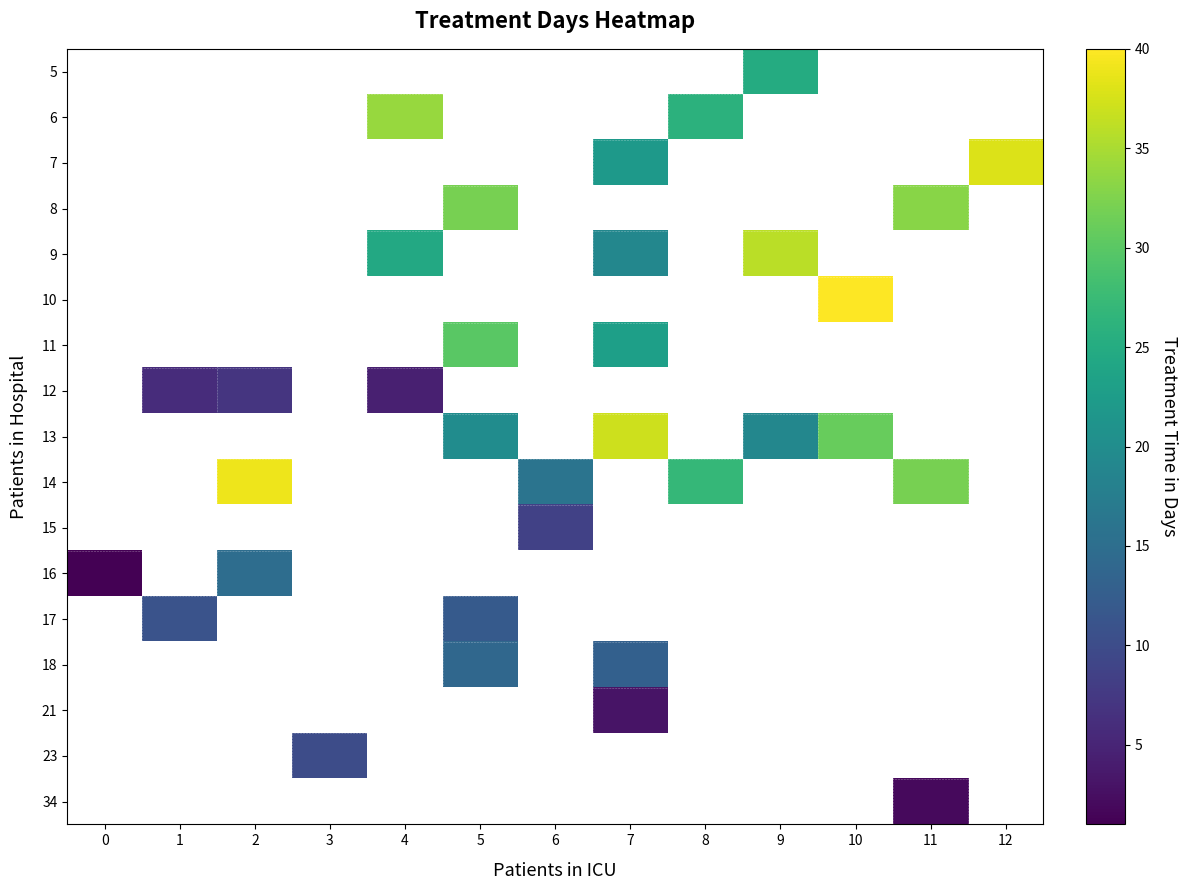

Which category has the highest value in the 16 series?

2